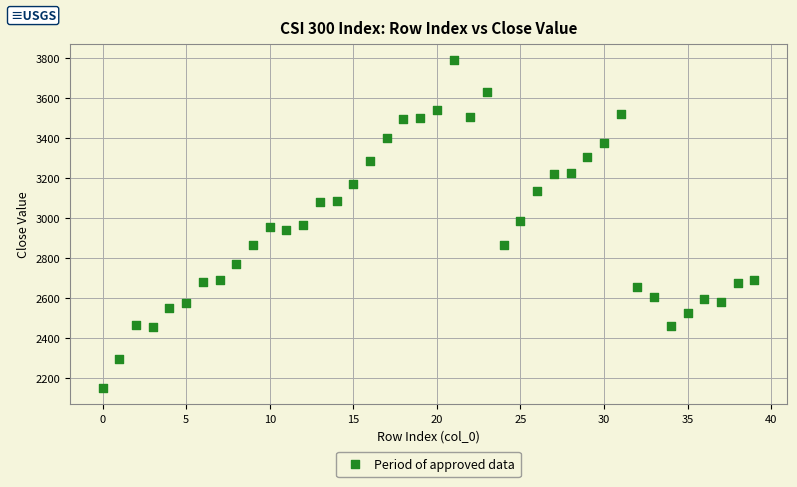

What is the range of Y values (max minus min)?

1635.6